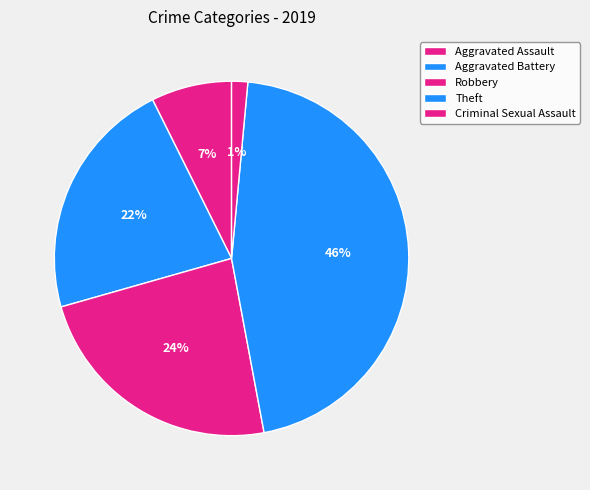

How many slices are in this pie chart?

5